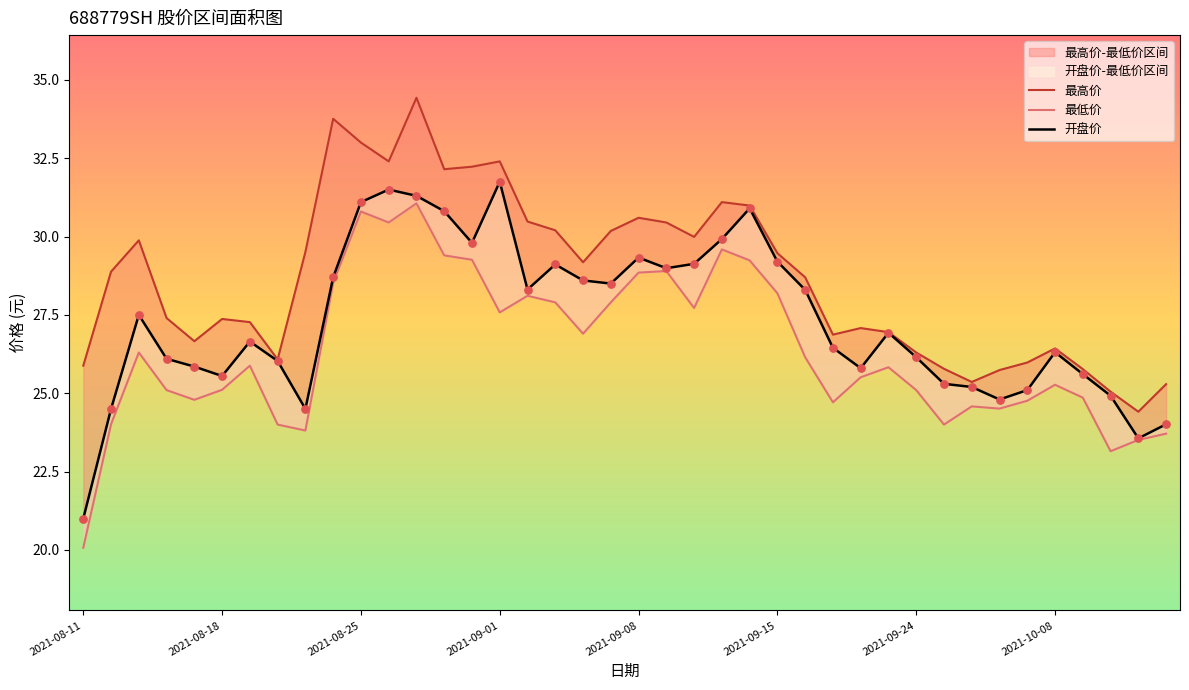

Which series contains the lowest Y value?

最低价